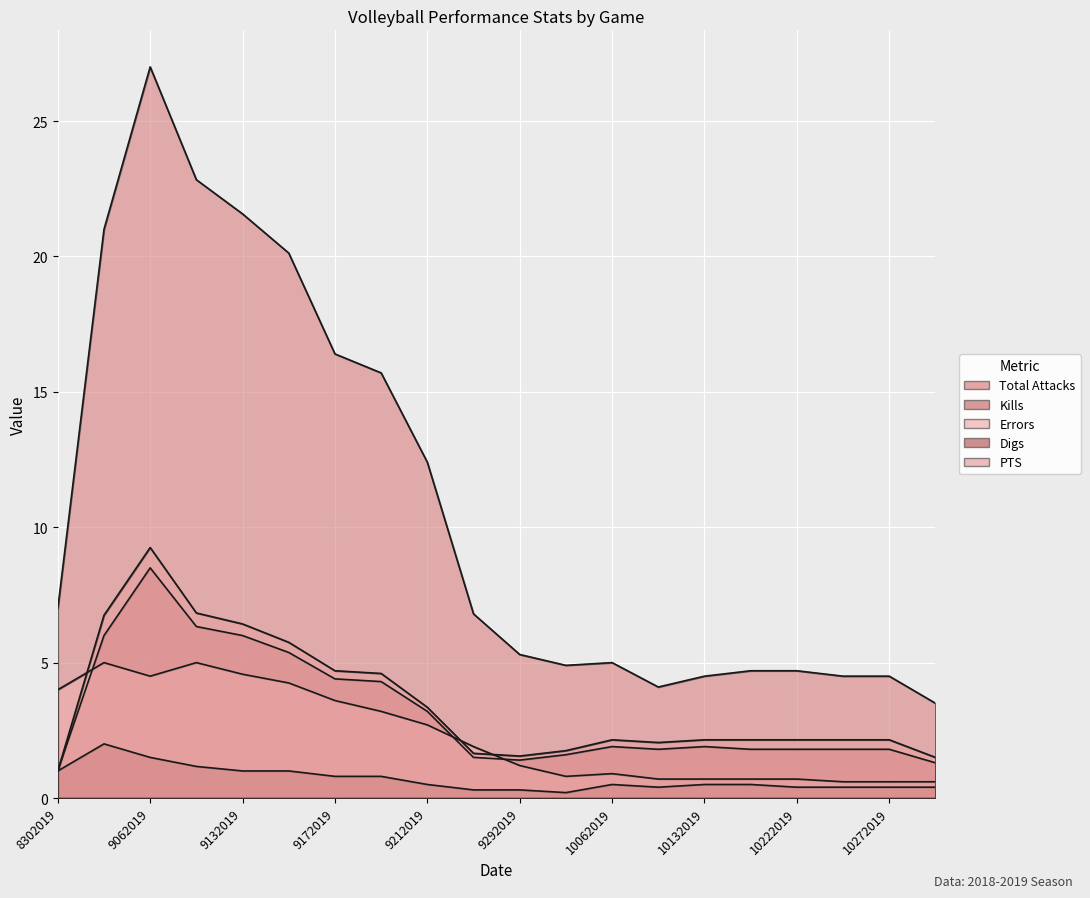

Between 9212019 and 10222019, which series saw the biggest shift?

Total Attacks